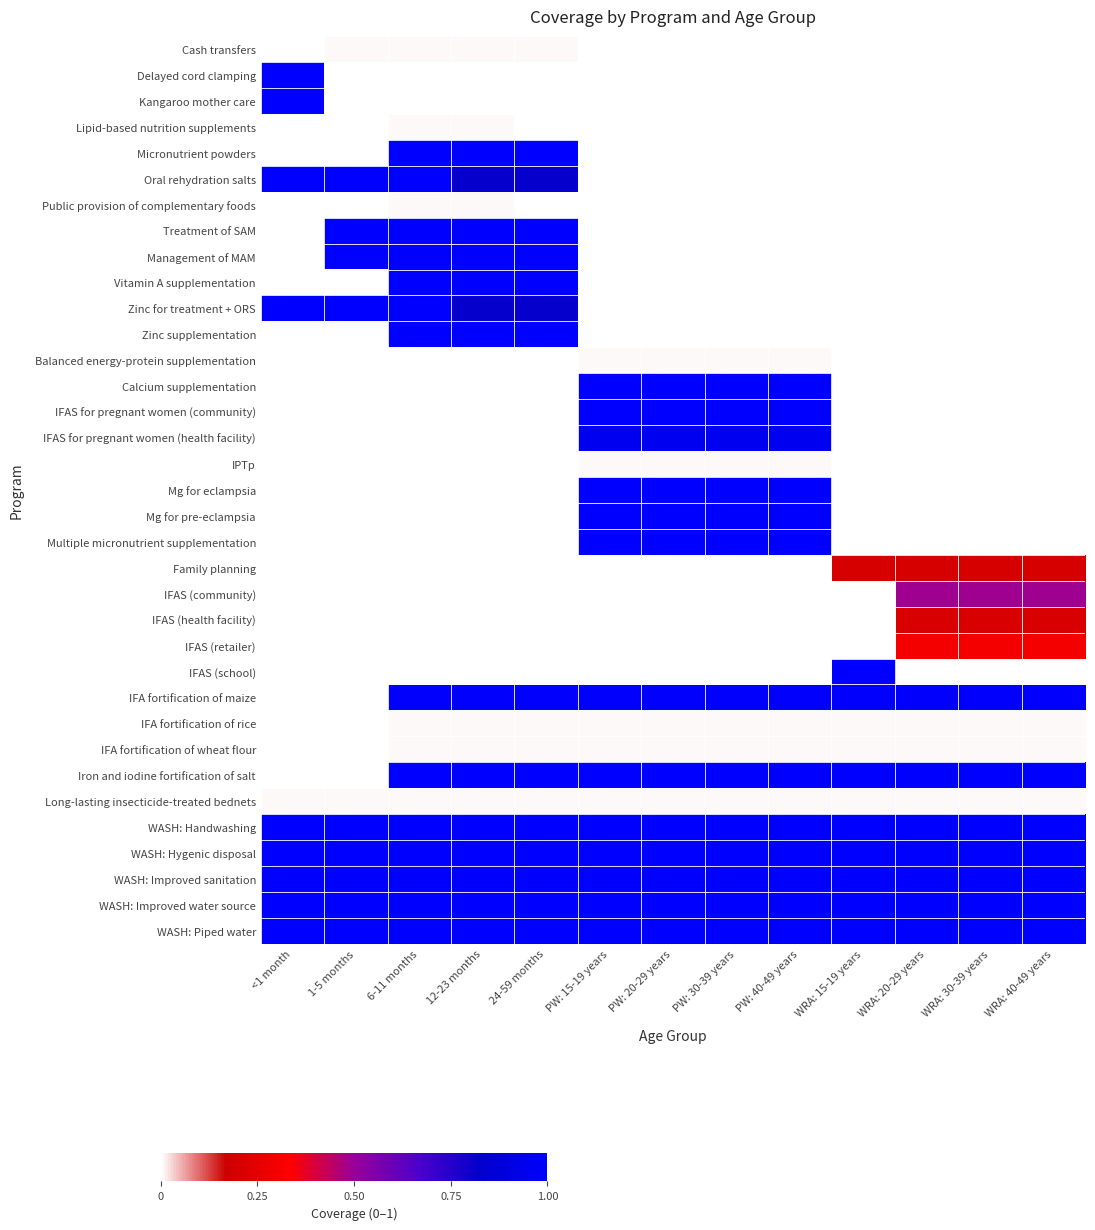

Reading left to right, what are all the values shown in this chart?

Cash transfers: <1 month=0.0	1-5 months=0.0	6-11 months=0.0	12-23 months=0.0	24-59 months=0.0	PW: 15-19 years=0.0	PW: 20-29 years=0.0	PW: 30-39 years=0.0	PW: 40-49 years=0.0	WRA: 15-19 years=0.0	WRA: 20-29 years=0.0	WRA: 30-39 years=0.0	WRA: 40-49 years=0.0
Delayed cord clamping: <1 month=1.0	1-5 months=0.0	6-11 months=0.0	12-23 months=0.0	24-59 months=0.0	PW: 15-19 years=0.0	PW: 20-29 years=0.0	PW: 30-39 years=0.0	PW: 40-49 years=0.0	WRA: 15-19 years=0.0	WRA: 20-29 years=0.0	WRA: 30-39 years=0.0	WRA: 40-49 years=0.0
Kangaroo mother care: <1 month=1.0	1-5 months=0.0	6-11 months=0.0	12-23 months=0.0	24-59 months=0.0	PW: 15-19 years=0.0	PW: 20-29 years=0.0	PW: 30-39 years=0.0	PW: 40-49 years=0.0	WRA: 15-19 years=0.0	WRA: 20-29 years=0.0	WRA: 30-39 years=0.0	WRA: 40-49 years=0.0
Lipid-based nutrition supplements: <1 month=0.0	1-5 months=0.0	6-11 months=0.0	12-23 months=0.0	24-59 months=0.0	PW: 15-19 years=0.0	PW: 20-29 years=0.0	PW: 30-39 years=0.0	PW: 40-49 years=0.0	WRA: 15-19 years=0.0	WRA: 20-29 years=0.0	WRA: 30-39 years=0.0	WRA: 40-49 years=0.0
Micronutrient powders: <1 month=0.0	1-5 months=0.0	6-11 months=1.0	12-23 months=1.0	24-59 months=1.0	PW: 15-19 years=0.0	PW: 20-29 years=0.0	PW: 30-39 years=0.0	PW: 40-49 years=0.0	WRA: 15-19 years=0.0	WRA: 20-29 years=0.0	WRA: 30-39 years=0.0	WRA: 40-49 years=0.0
Oral rehydration salts: <1 month=1.0	1-5 months=1.0	6-11 months=1.0	12-23 months=0.8	24-59 months=0.8	PW: 15-19 years=0.0	PW: 20-29 years=0.0	PW: 30-39 years=0.0	PW: 40-49 years=0.0	WRA: 15-19 years=0.0	WRA: 20-29 years=0.0	WRA: 30-39 years=0.0	WRA: 40-49 years=0.0
Public provision of complementary foods: <1 month=0.0	1-5 months=0.0	6-11 months=0.0	12-23 months=0.0	24-59 months=0.0	PW: 15-19 years=0.0	PW: 20-29 years=0.0	PW: 30-39 years=0.0	PW: 40-49 years=0.0	WRA: 15-19 years=0.0	WRA: 20-29 years=0.0	WRA: 30-39 years=0.0	WRA: 40-49 years=0.0
Treatment of SAM: <1 month=0.0	1-5 months=1.0	6-11 months=1.0	12-23 months=1.0	24-59 months=1.0	PW: 15-19 years=0.0	PW: 20-29 years=0.0	PW: 30-39 years=0.0	PW: 40-49 years=0.0	WRA: 15-19 years=0.0	WRA: 20-29 years=0.0	WRA: 30-39 years=0.0	WRA: 40-49 years=0.0
Management of MAM: <1 month=0.0	1-5 months=1.0	6-11 months=1.0	12-23 months=1.0	24-59 months=1.0	PW: 15-19 years=0.0	PW: 20-29 years=0.0	PW: 30-39 years=0.0	PW: 40-49 years=0.0	WRA: 15-19 years=0.0	WRA: 20-29 years=0.0	WRA: 30-39 years=0.0	WRA: 40-49 years=0.0
Vitamin A supplementation: <1 month=0.0	1-5 months=0.0	6-11 months=1.0	12-23 months=1.0	24-59 months=1.0	PW: 15-19 years=0.0	PW: 20-29 years=0.0	PW: 30-39 years=0.0	PW: 40-49 years=0.0	WRA: 15-19 years=0.0	WRA: 20-29 years=0.0	WRA: 30-39 years=0.0	WRA: 40-49 years=0.0
Zinc for treatment + ORS: <1 month=1.0	1-5 months=1.0	6-11 months=1.0	12-23 months=0.8	24-59 months=0.8	PW: 15-19 years=0.0	PW: 20-29 years=0.0	PW: 30-39 years=0.0	PW: 40-49 years=0.0	WRA: 15-19 years=0.0	WRA: 20-29 years=0.0	WRA: 30-39 years=0.0	WRA: 40-49 years=0.0
Zinc supplementation: <1 month=0.0	1-5 months=0.0	6-11 months=1.0	12-23 months=1.0	24-59 months=1.0	PW: 15-19 years=0.0	PW: 20-29 years=0.0	PW: 30-39 years=0.0	PW: 40-49 years=0.0	WRA: 15-19 years=0.0	WRA: 20-29 years=0.0	WRA: 30-39 years=0.0	WRA: 40-49 years=0.0
Balanced energy-protein supplementation: <1 month=0.0	1-5 months=0.0	6-11 months=0.0	12-23 months=0.0	24-59 months=0.0	PW: 15-19 years=0.0	PW: 20-29 years=0.0	PW: 30-39 years=0.0	PW: 40-49 years=0.0	WRA: 15-19 years=0.0	WRA: 20-29 years=0.0	WRA: 30-39 years=0.0	WRA: 40-49 years=0.0
Calcium supplementation: <1 month=0.0	1-5 months=0.0	6-11 months=0.0	12-23 months=0.0	24-59 months=0.0	PW: 15-19 years=1.0	PW: 20-29 years=1.0	PW: 30-39 years=1.0	PW: 40-49 years=1.0	WRA: 15-19 years=0.0	WRA: 20-29 years=0.0	WRA: 30-39 years=0.0	WRA: 40-49 years=0.0
IFAS for pregnant women (community): <1 month=0.0	1-5 months=0.0	6-11 months=0.0	12-23 months=0.0	24-59 months=0.0	PW: 15-19 years=1.0	PW: 20-29 years=1.0	PW: 30-39 years=1.0	PW: 40-49 years=1.0	WRA: 15-19 years=0.0	WRA: 20-29 years=0.0	WRA: 30-39 years=0.0	WRA: 40-49 years=0.0
IFAS for pregnant women (health facility): <1 month=0.0	1-5 months=0.0	6-11 months=0.0	12-23 months=0.0	24-59 months=0.0	PW: 15-19 years=1.0	PW: 20-29 years=1.0	PW: 30-39 years=1.0	PW: 40-49 years=1.0	WRA: 15-19 years=0.0	WRA: 20-29 years=0.0	WRA: 30-39 years=0.0	WRA: 40-49 years=0.0
IPTp: <1 month=0.0	1-5 months=0.0	6-11 months=0.0	12-23 months=0.0	24-59 months=0.0	PW: 15-19 years=0.0	PW: 20-29 years=0.0	PW: 30-39 years=0.0	PW: 40-49 years=0.0	WRA: 15-19 years=0.0	WRA: 20-29 years=0.0	WRA: 30-39 years=0.0	WRA: 40-49 years=0.0
Mg for eclampsia: <1 month=0.0	1-5 months=0.0	6-11 months=0.0	12-23 months=0.0	24-59 months=0.0	PW: 15-19 years=1.0	PW: 20-29 years=1.0	PW: 30-39 years=1.0	PW: 40-49 years=1.0	WRA: 15-19 years=0.0	WRA: 20-29 years=0.0	WRA: 30-39 years=0.0	WRA: 40-49 years=0.0
Mg for pre-eclampsia: <1 month=0.0	1-5 months=0.0	6-11 months=0.0	12-23 months=0.0	24-59 months=0.0	PW: 15-19 years=1.0	PW: 20-29 years=1.0	PW: 30-39 years=1.0	PW: 40-49 years=1.0	WRA: 15-19 years=0.0	WRA: 20-29 years=0.0	WRA: 30-39 years=0.0	WRA: 40-49 years=0.0
Multiple micronutrient supplementation: <1 month=0.0	1-5 months=0.0	6-11 months=0.0	12-23 months=0.0	24-59 months=0.0	PW: 15-19 years=1.0	PW: 20-29 years=1.0	PW: 30-39 years=1.0	PW: 40-49 years=1.0	WRA: 15-19 years=0.0	WRA: 20-29 years=0.0	WRA: 30-39 years=0.0	WRA: 40-49 years=0.0
Family planning: <1 month=0.0	1-5 months=0.0	6-11 months=0.0	12-23 months=0.0	24-59 months=0.0	PW: 15-19 years=0.0	PW: 20-29 years=0.0	PW: 30-39 years=0.0	PW: 40-49 years=0.0	WRA: 15-19 years=0.2	WRA: 20-29 years=0.2	WRA: 30-39 years=0.2	WRA: 40-49 years=0.2
IFAS (community): <1 month=0.0	1-5 months=0.0	6-11 months=0.0	12-23 months=0.0	24-59 months=0.0	PW: 15-19 years=0.0	PW: 20-29 years=0.0	PW: 30-39 years=0.0	PW: 40-49 years=0.0	WRA: 15-19 years=0.0	WRA: 20-29 years=0.5	WRA: 30-39 years=0.5	WRA: 40-49 years=0.5
IFAS (health facility): <1 month=0.0	1-5 months=0.0	6-11 months=0.0	12-23 months=0.0	24-59 months=0.0	PW: 15-19 years=0.0	PW: 20-29 years=0.0	PW: 30-39 years=0.0	PW: 40-49 years=0.0	WRA: 15-19 years=0.0	WRA: 20-29 years=0.2	WRA: 30-39 years=0.2	WRA: 40-49 years=0.2
IFAS (retailer): <1 month=0.0	1-5 months=0.0	6-11 months=0.0	12-23 months=0.0	24-59 months=0.0	PW: 15-19 years=0.0	PW: 20-29 years=0.0	PW: 30-39 years=0.0	PW: 40-49 years=0.0	WRA: 15-19 years=0.0	WRA: 20-29 years=0.3	WRA: 30-39 years=0.3	WRA: 40-49 years=0.3
IFAS (school): <1 month=0.0	1-5 months=0.0	6-11 months=0.0	12-23 months=0.0	24-59 months=0.0	PW: 15-19 years=0.0	PW: 20-29 years=0.0	PW: 30-39 years=0.0	PW: 40-49 years=0.0	WRA: 15-19 years=1.0	WRA: 20-29 years=0.0	WRA: 30-39 years=0.0	WRA: 40-49 years=0.0
IFA fortification of maize: <1 month=0.0	1-5 months=0.0	6-11 months=1.0	12-23 months=1.0	24-59 months=1.0	PW: 15-19 years=1.0	PW: 20-29 years=1.0	PW: 30-39 years=1.0	PW: 40-49 years=1.0	WRA: 15-19 years=1.0	WRA: 20-29 years=1.0	WRA: 30-39 years=1.0	WRA: 40-49 years=1.0
IFA fortification of rice: <1 month=0.0	1-5 months=0.0	6-11 months=0.0	12-23 months=0.0	24-59 months=0.0	PW: 15-19 years=0.0	PW: 20-29 years=0.0	PW: 30-39 years=0.0	PW: 40-49 years=0.0	WRA: 15-19 years=0.0	WRA: 20-29 years=0.0	WRA: 30-39 years=0.0	WRA: 40-49 years=0.0
IFA fortification of wheat flour: <1 month=0.0	1-5 months=0.0	6-11 months=0.0	12-23 months=0.0	24-59 months=0.0	PW: 15-19 years=0.0	PW: 20-29 years=0.0	PW: 30-39 years=0.0	PW: 40-49 years=0.0	WRA: 15-19 years=0.0	WRA: 20-29 years=0.0	WRA: 30-39 years=0.0	WRA: 40-49 years=0.0
Iron and iodine fortification of salt: <1 month=0.0	1-5 months=0.0	6-11 months=1.0	12-23 months=1.0	24-59 months=1.0	PW: 15-19 years=1.0	PW: 20-29 years=1.0	PW: 30-39 years=1.0	PW: 40-49 years=1.0	WRA: 15-19 years=1.0	WRA: 20-29 years=1.0	WRA: 30-39 years=1.0	WRA: 40-49 years=1.0
Long-lasting insecticide-treated bednets: <1 month=0.0	1-5 months=0.0	6-11 months=0.0	12-23 months=0.0	24-59 months=0.0	PW: 15-19 years=0.0	PW: 20-29 years=0.0	PW: 30-39 years=0.0	PW: 40-49 years=0.0	WRA: 15-19 years=0.0	WRA: 20-29 years=0.0	WRA: 30-39 years=0.0	WRA: 40-49 years=0.0
WASH: Handwashing: <1 month=1.0	1-5 months=1.0	6-11 months=1.0	12-23 months=1.0	24-59 months=1.0	PW: 15-19 years=1.0	PW: 20-29 years=1.0	PW: 30-39 years=1.0	PW: 40-49 years=1.0	WRA: 15-19 years=1.0	WRA: 20-29 years=1.0	WRA: 30-39 years=1.0	WRA: 40-49 years=1.0
WASH: Hygenic disposal: <1 month=1.0	1-5 months=1.0	6-11 months=1.0	12-23 months=1.0	24-59 months=1.0	PW: 15-19 years=1.0	PW: 20-29 years=1.0	PW: 30-39 years=1.0	PW: 40-49 years=1.0	WRA: 15-19 years=1.0	WRA: 20-29 years=1.0	WRA: 30-39 years=1.0	WRA: 40-49 years=1.0
WASH: Improved sanitation: <1 month=1.0	1-5 months=1.0	6-11 months=1.0	12-23 months=1.0	24-59 months=1.0	PW: 15-19 years=1.0	PW: 20-29 years=1.0	PW: 30-39 years=1.0	PW: 40-49 years=1.0	WRA: 15-19 years=1.0	WRA: 20-29 years=1.0	WRA: 30-39 years=1.0	WRA: 40-49 years=1.0
WASH: Improved water source: <1 month=1.0	1-5 months=1.0	6-11 months=1.0	12-23 months=1.0	24-59 months=1.0	PW: 15-19 years=1.0	PW: 20-29 years=1.0	PW: 30-39 years=1.0	PW: 40-49 years=1.0	WRA: 15-19 years=1.0	WRA: 20-29 years=1.0	WRA: 30-39 years=1.0	WRA: 40-49 years=1.0
WASH: Piped water: <1 month=1.0	1-5 months=1.0	6-11 months=1.0	12-23 months=1.0	24-59 months=1.0	PW: 15-19 years=1.0	PW: 20-29 years=1.0	PW: 30-39 years=1.0	PW: 40-49 years=1.0	WRA: 15-19 years=1.0	WRA: 20-29 years=1.0	WRA: 30-39 years=1.0	WRA: 40-49 years=1.0